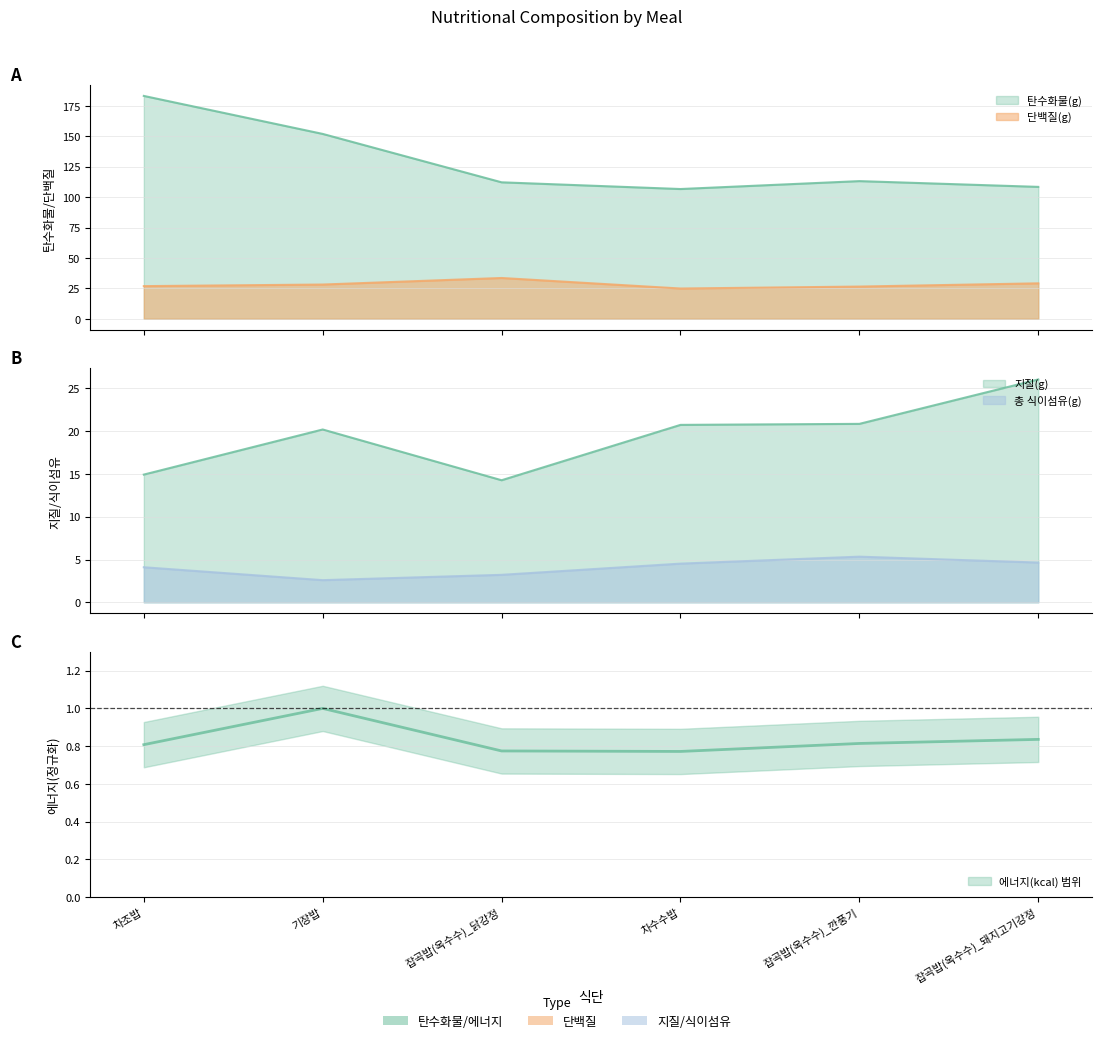

Which series changed the most between 차조밥 and 잡곡밥(옥수수)_닭강정?

탄수화물(g)